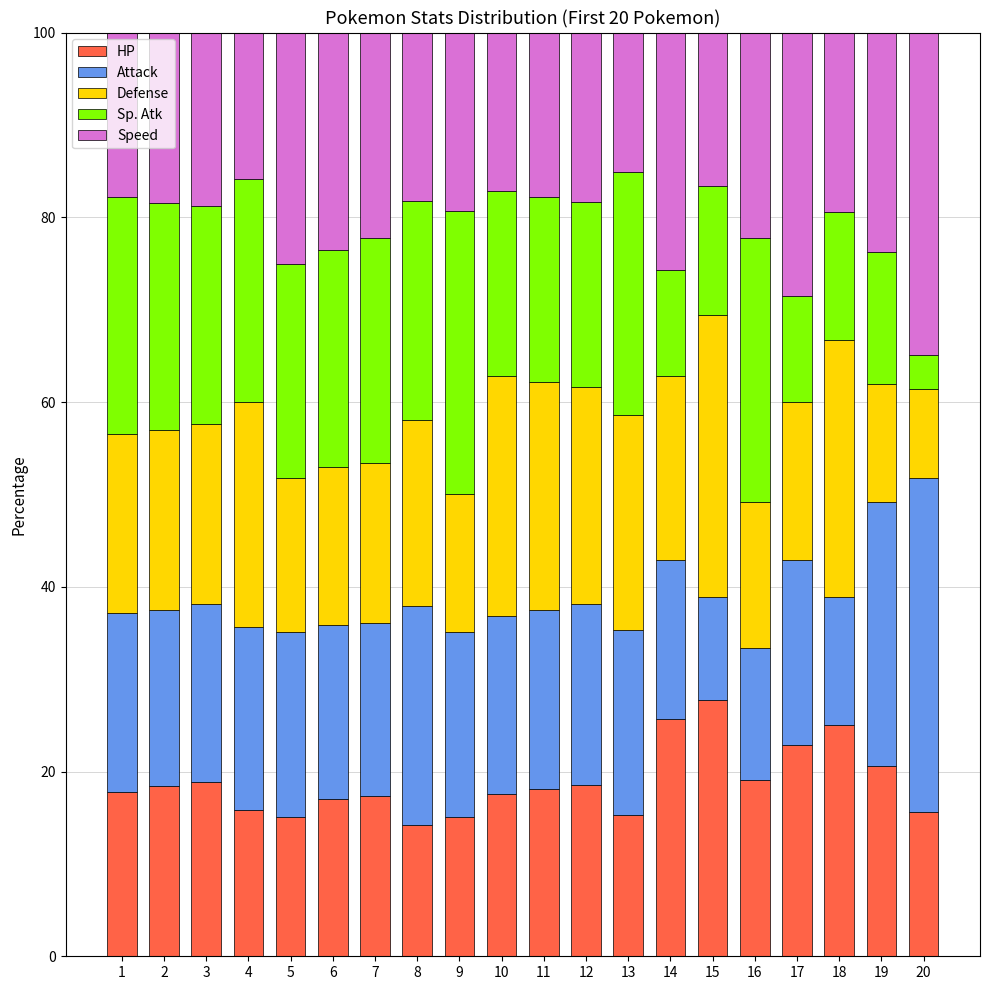

What is the highest value of the HP series?

27.8